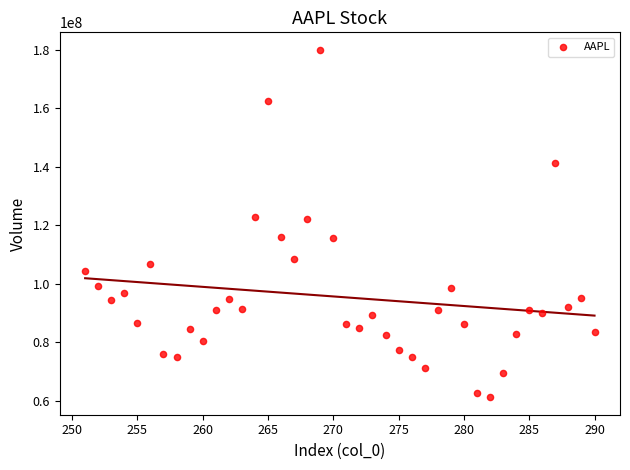

What is the range of Y values (max minus min)?

118758300